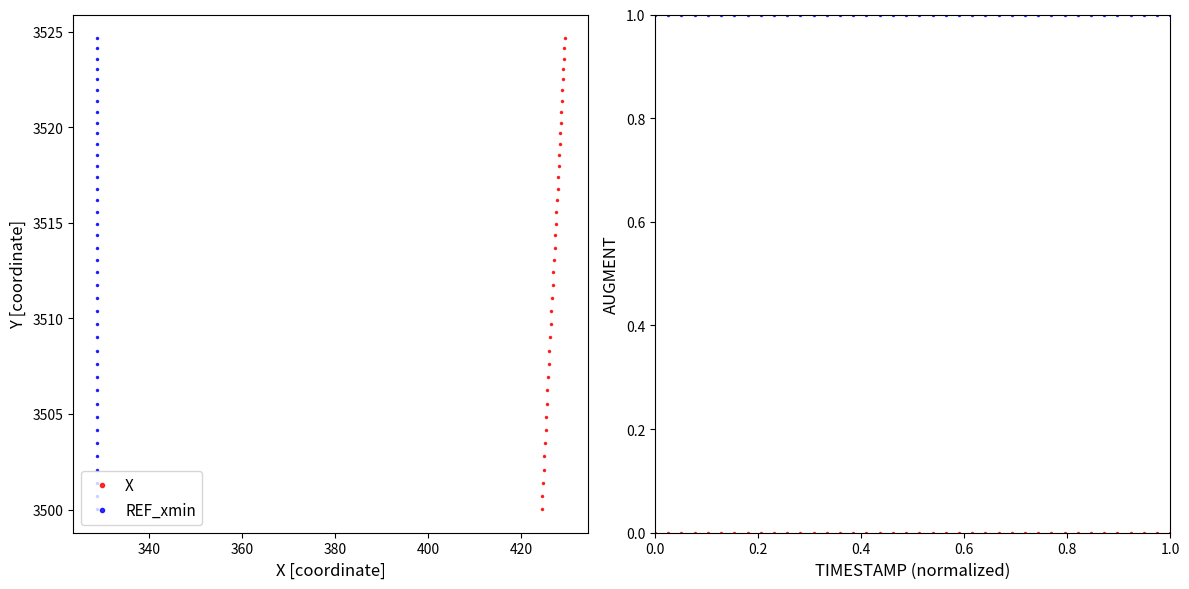

The value of AUGMENT_DIRECTION at 23 is 0.6. True or false?

False